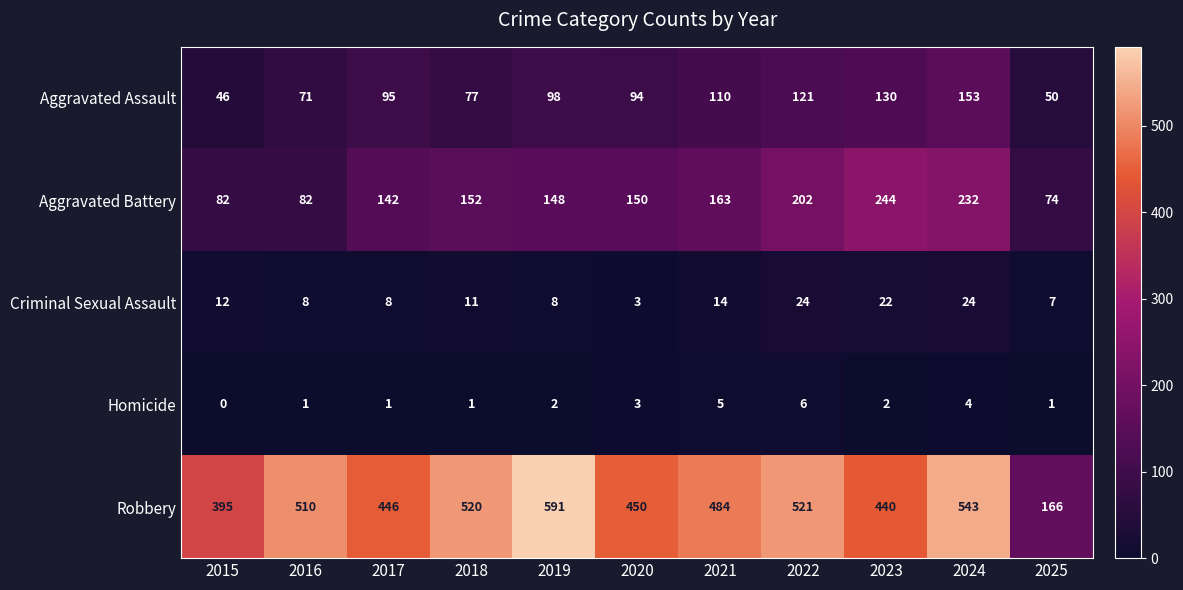

List the series in order of their peak value, lowest first.

Homicide, Criminal Sexual Assault, Aggravated Assault, Aggravated Battery, Robbery